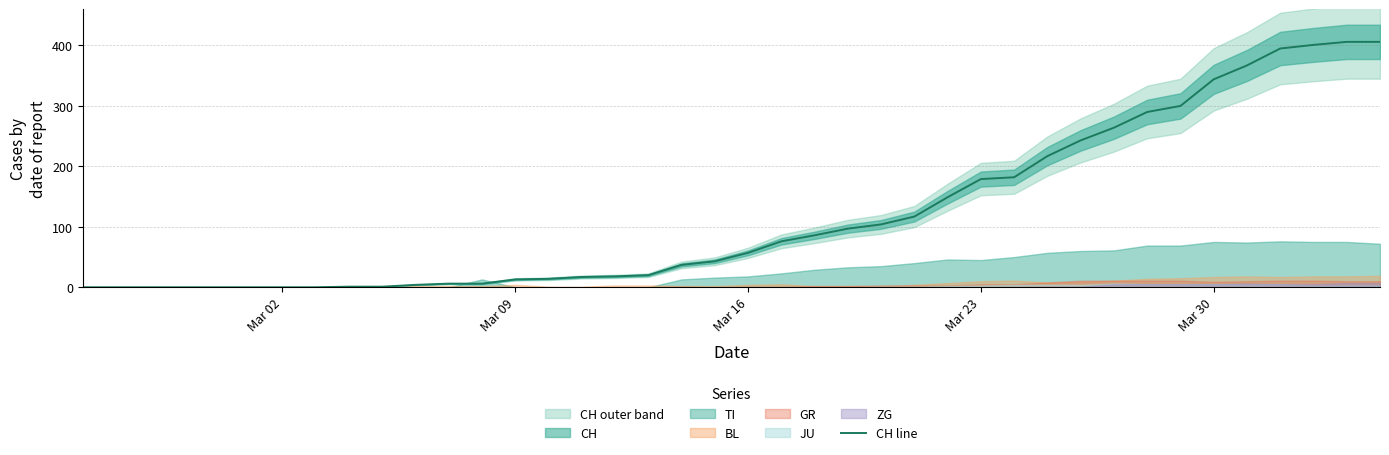

What is the highest value of the CH line series?

406